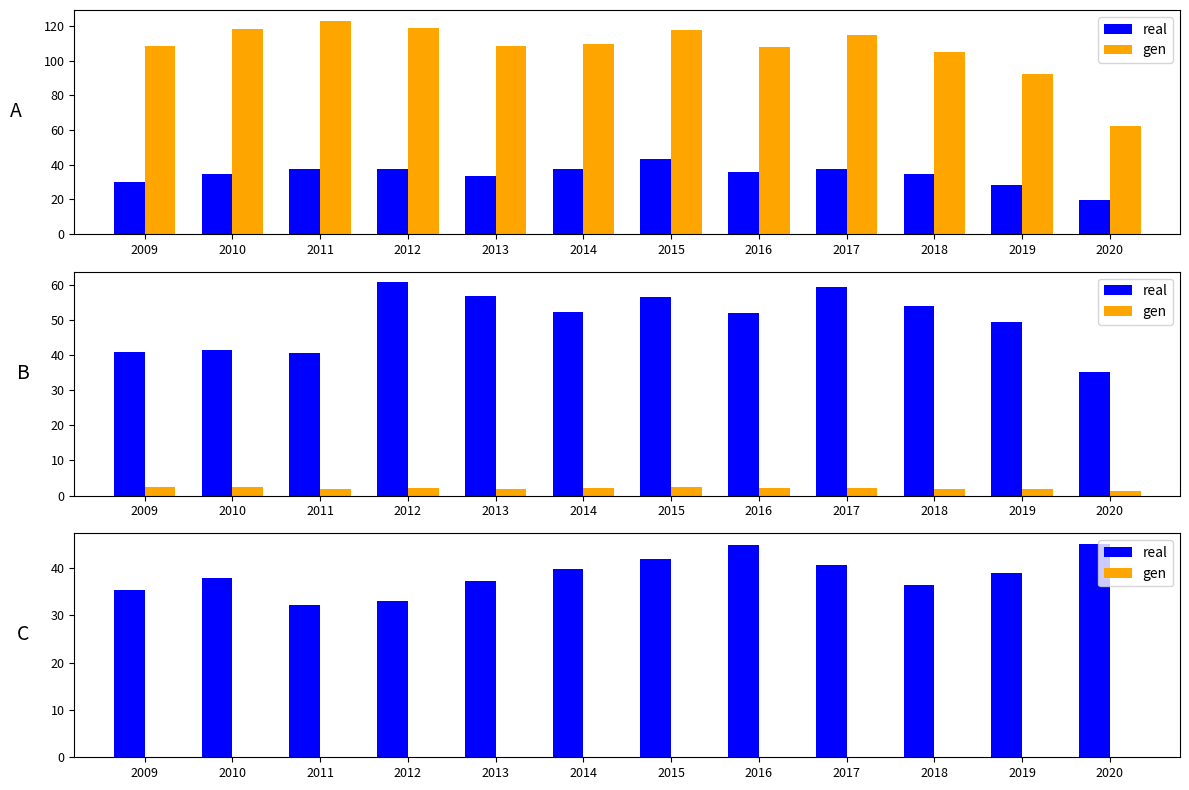

What is the difference between the second highest and second lowest values in the real series?

11.9